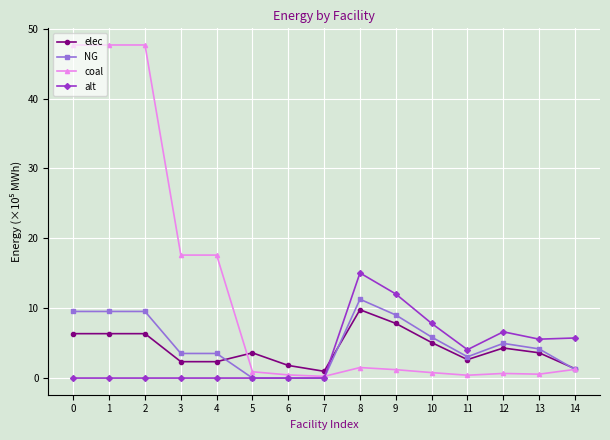

The alt series shows 8.7 at 0. True or false?

False